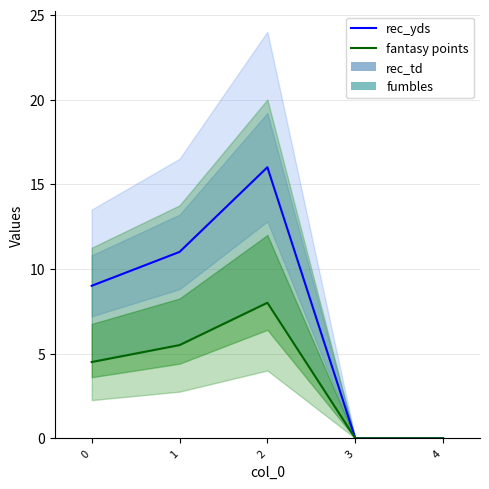

What is the value of the fantasy points bar at the 3rd from the left?

8.0